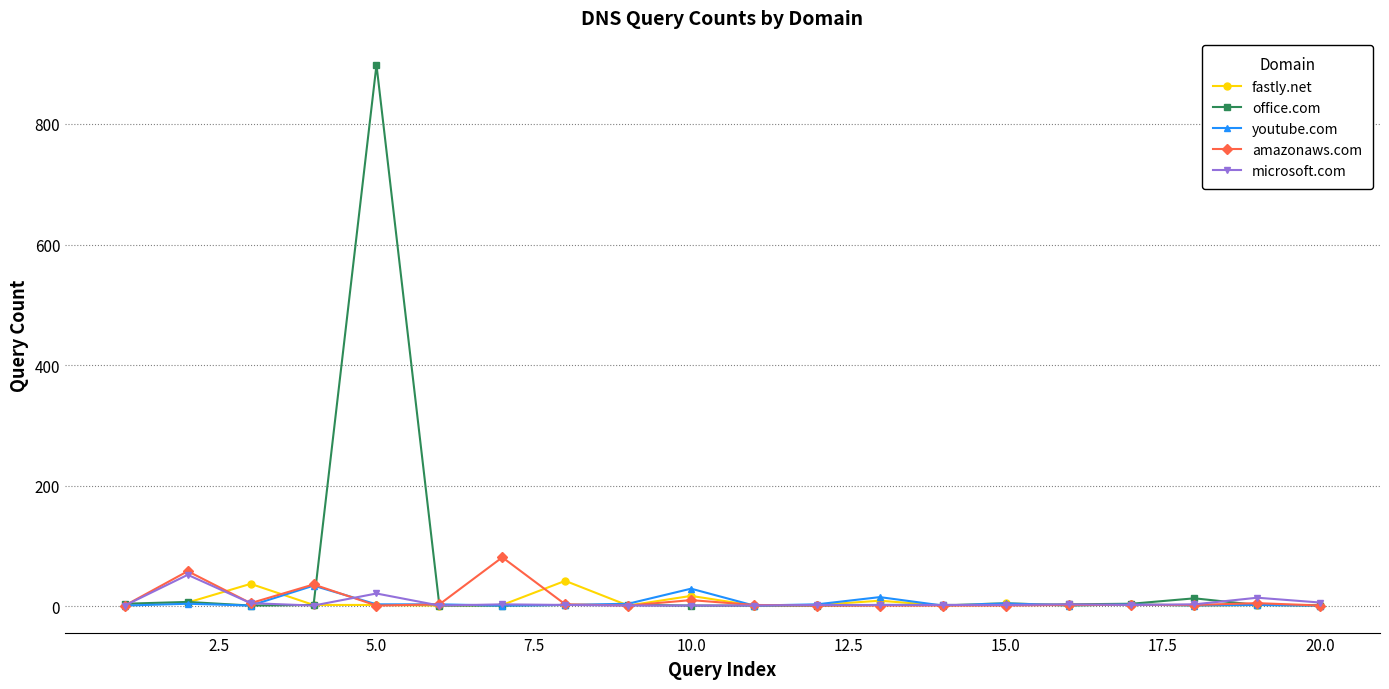

True or false: fastly.net has more than 1 interior local peaks.

True